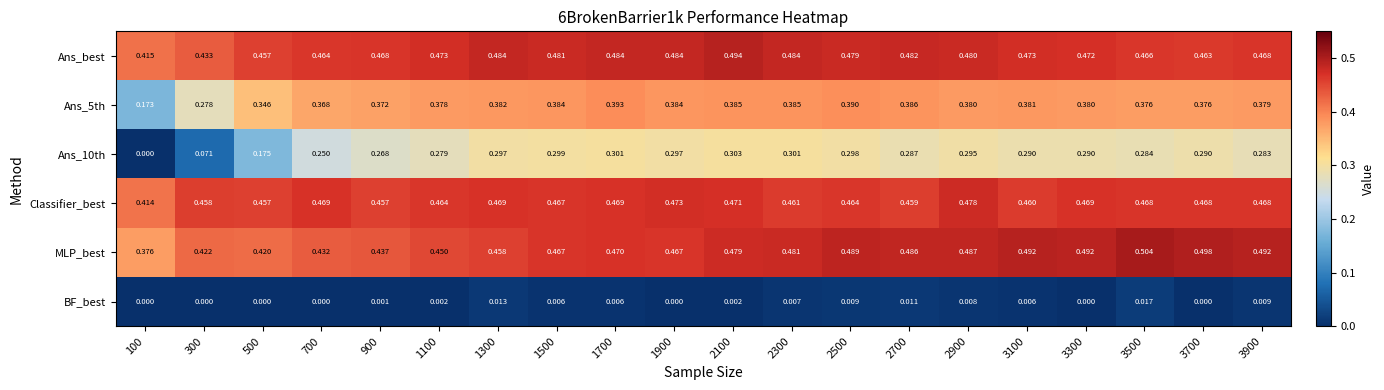

List the series in order of their peak value, highest first.

MLP_best, Ans_best, Classifier_best, Ans_5th, Ans_10th, BF_best